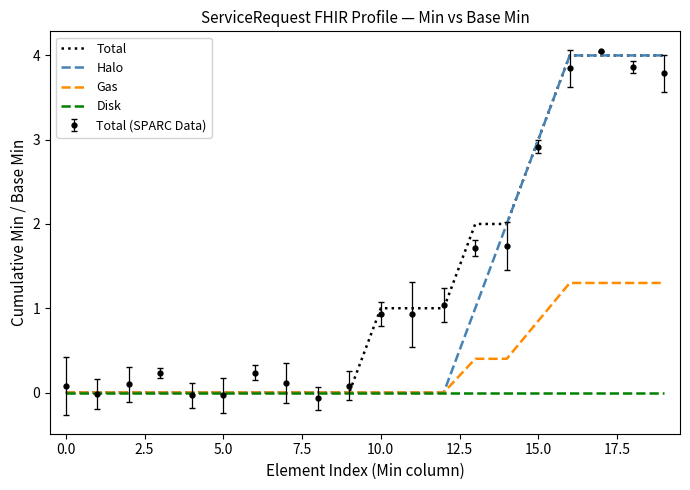

What are all the series names shown in the legend?

Total, Halo, Gas, Disk, Total (SPARC Data)